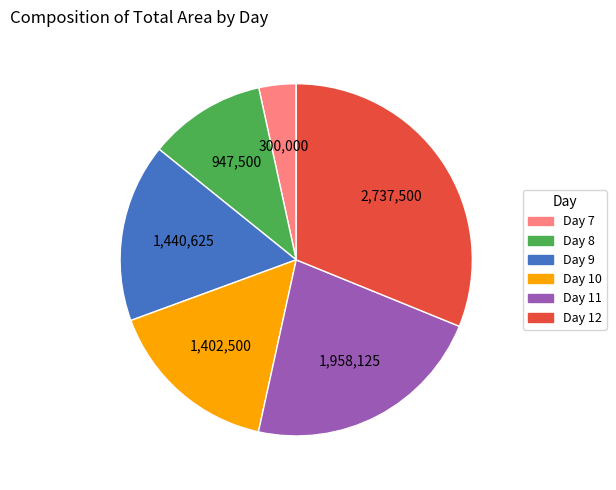

Which category has the biggest portion of the pie?

Day 12